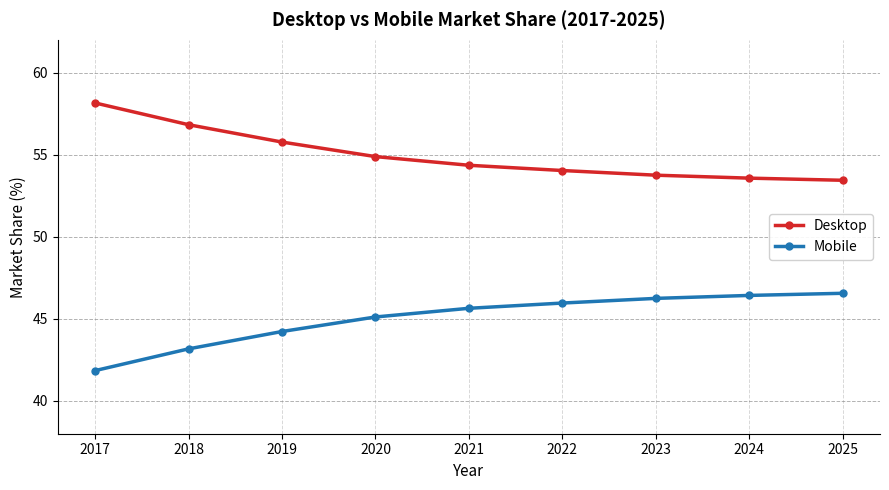

How many data points in Mobile are above 45?

6